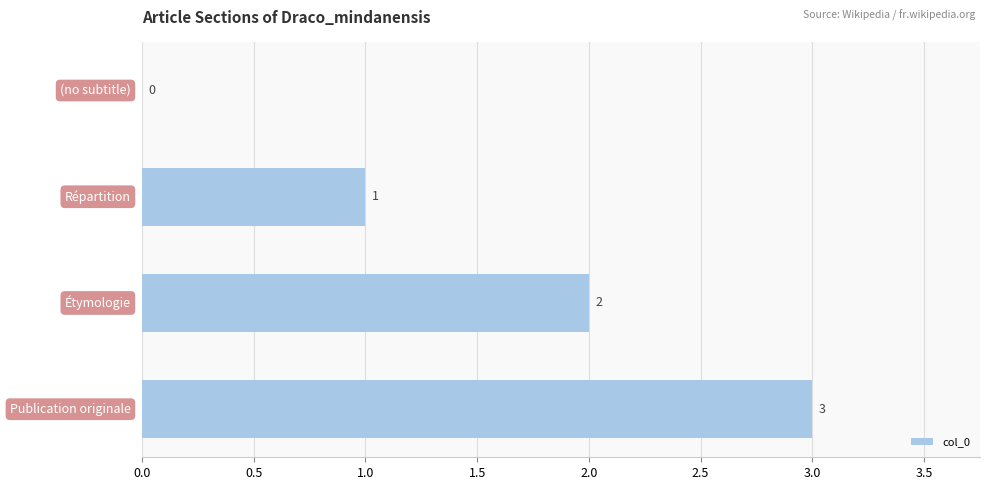

What is the maximum value shown in the chart?

3